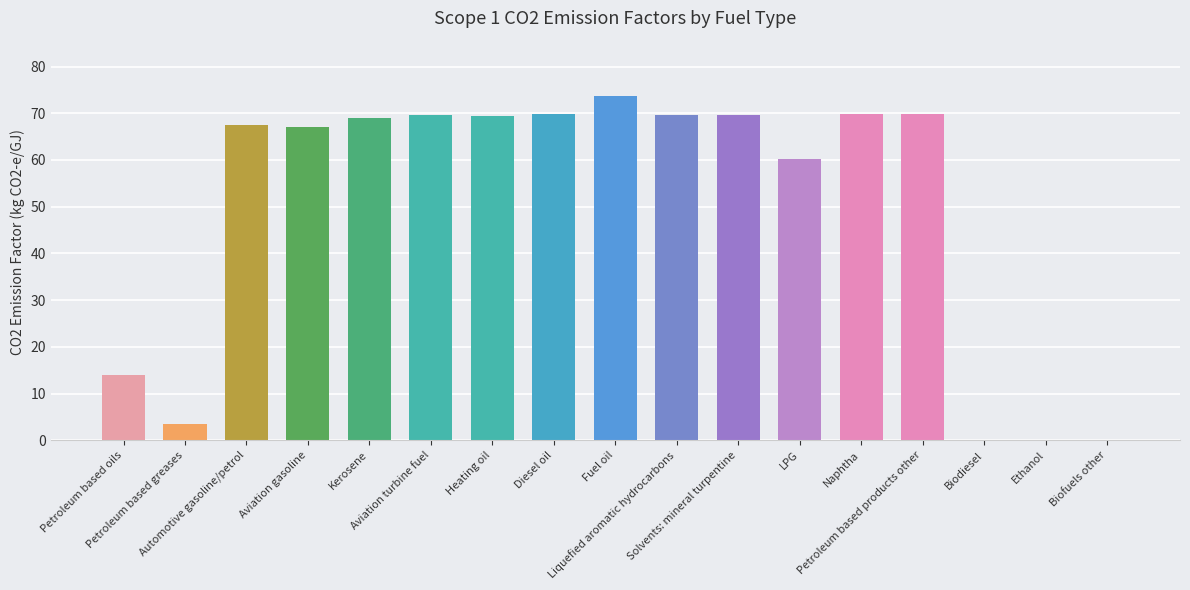

What is the sum of the values at Petroleum based oils and Automotive gasoline/petrol?

81.3